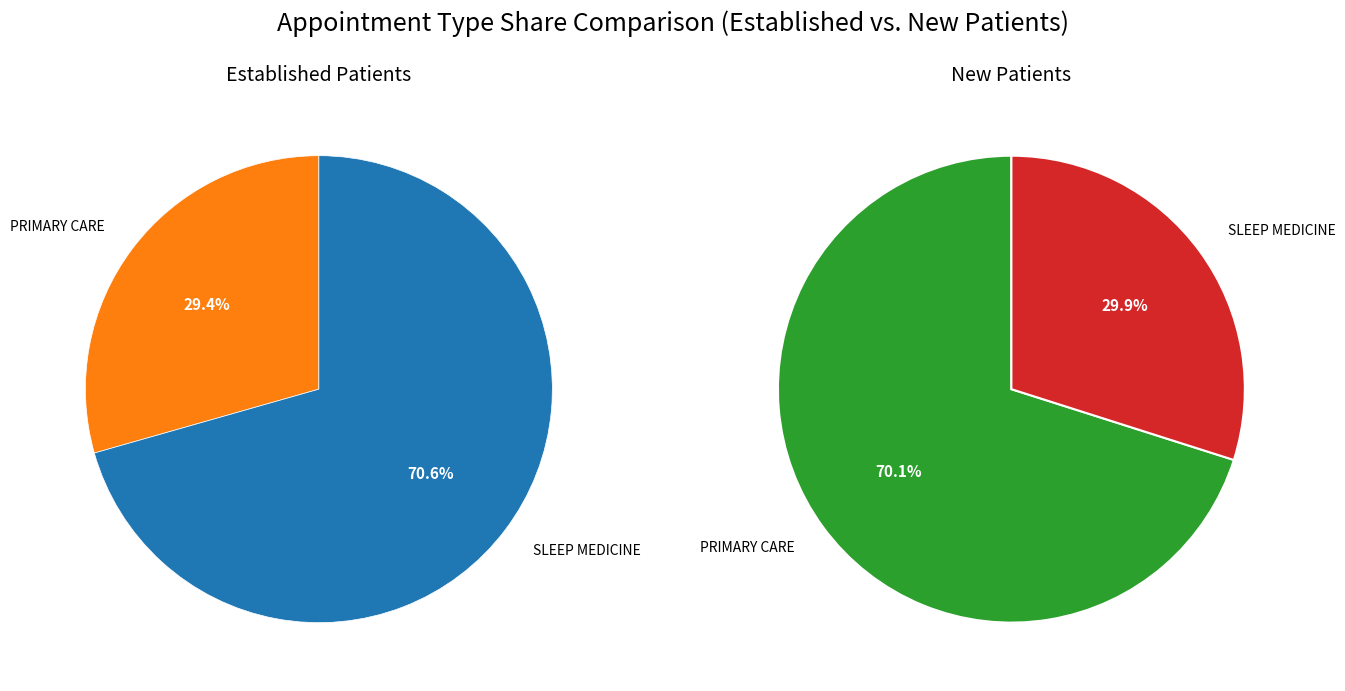

To the nearest percent, what portion does PRIMARY CARE represent?

70%